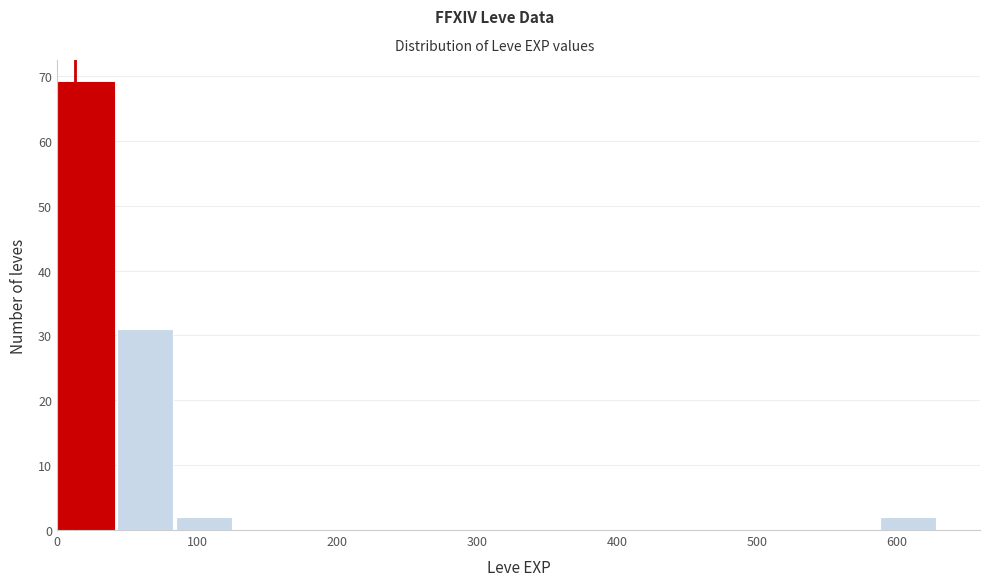

Reading left to right, list every bar in this chart as the range it spans on the x-axis followed by its height. Neither the bar edges nor the heights are printed on the chart, so give them approximately, as read against the axes.

0 to 40: 69
40 to 80: 31
80 to 130: 2
130 to 170: 0
170 to 210: 0
210 to 250: 0
250 to 290: 0
290 to 340: 0
340 to 380: 0
380 to 420: 0
420 to 460: 0
460 to 500: 0
500 to 550: 0
550 to 590: 0
590 to 630: 2